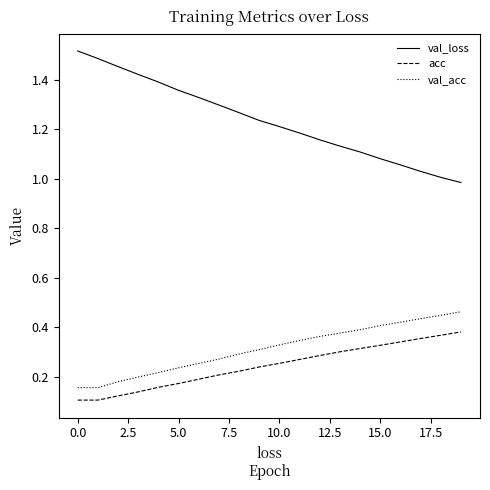

Which series has the largest range (max minus min)?

val_loss